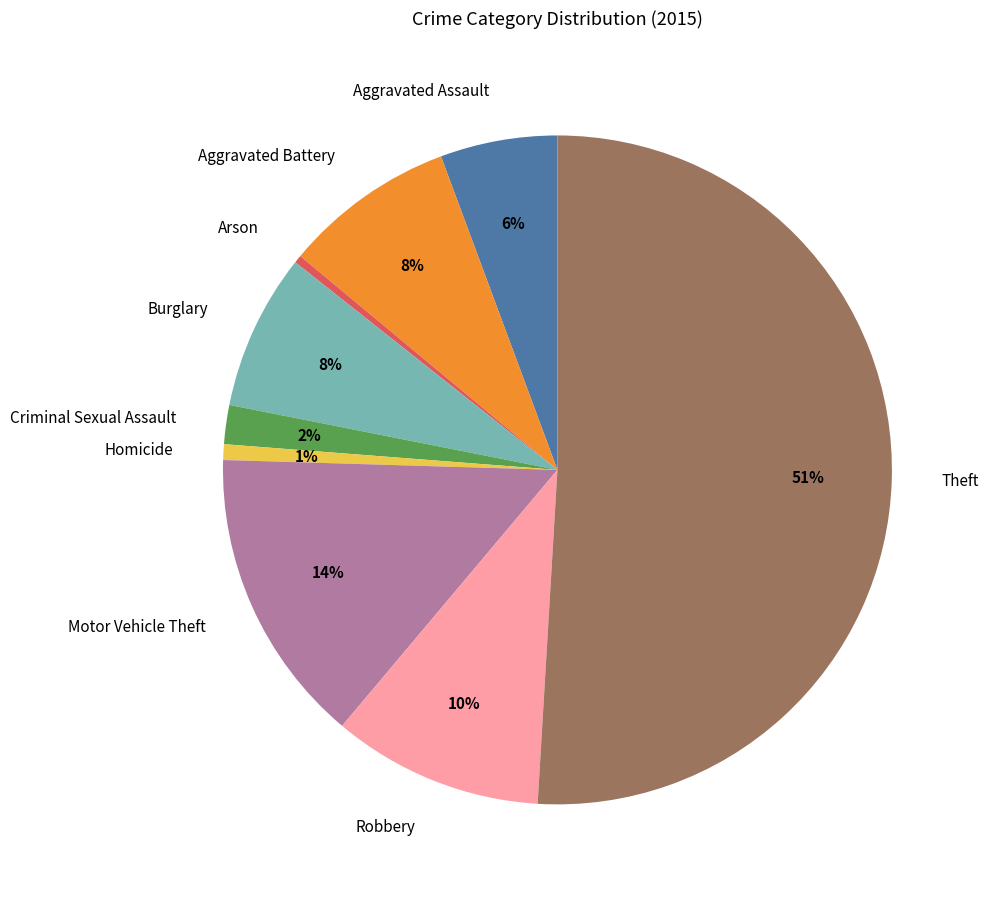

Which category accounts for the majority?

Theft